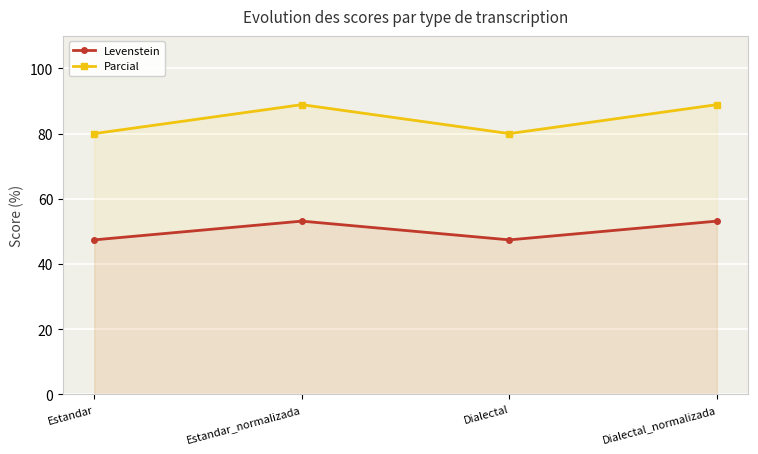

True or false: Levenstein and Parcial cross at least once.

False